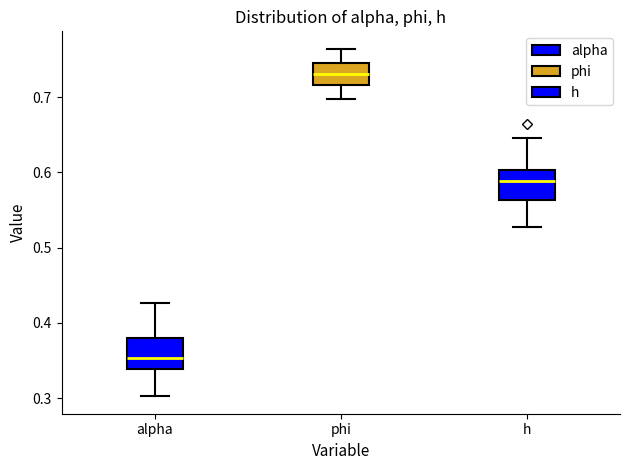

Where does the upper whisker of the box for phi end on the y-axis? The values are not printed on the chart, so give them approximately, as read against the axis.

0.76